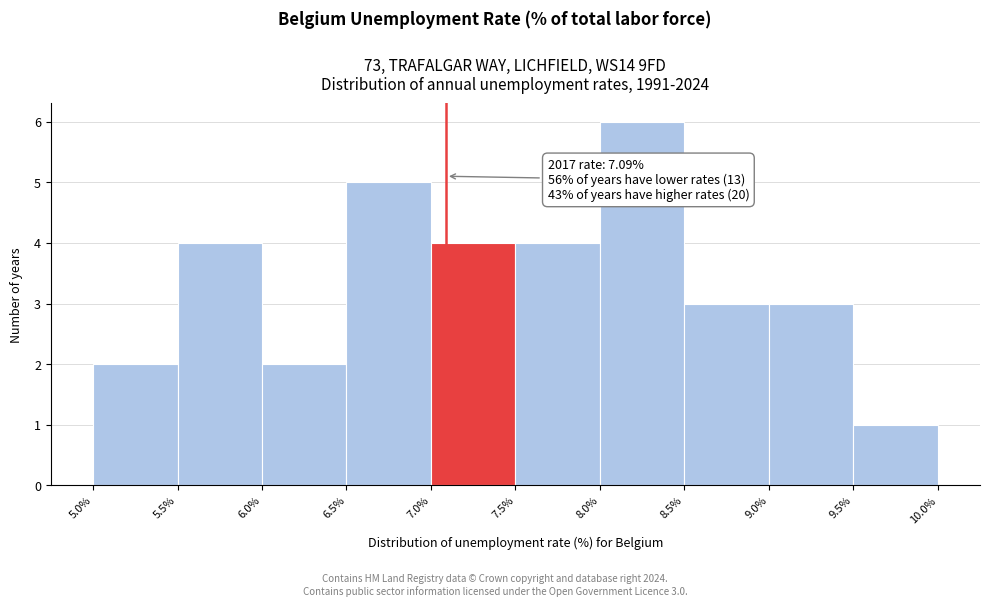

Over which range of the x-axis is the bar tallest?

8.0% to 8.5%